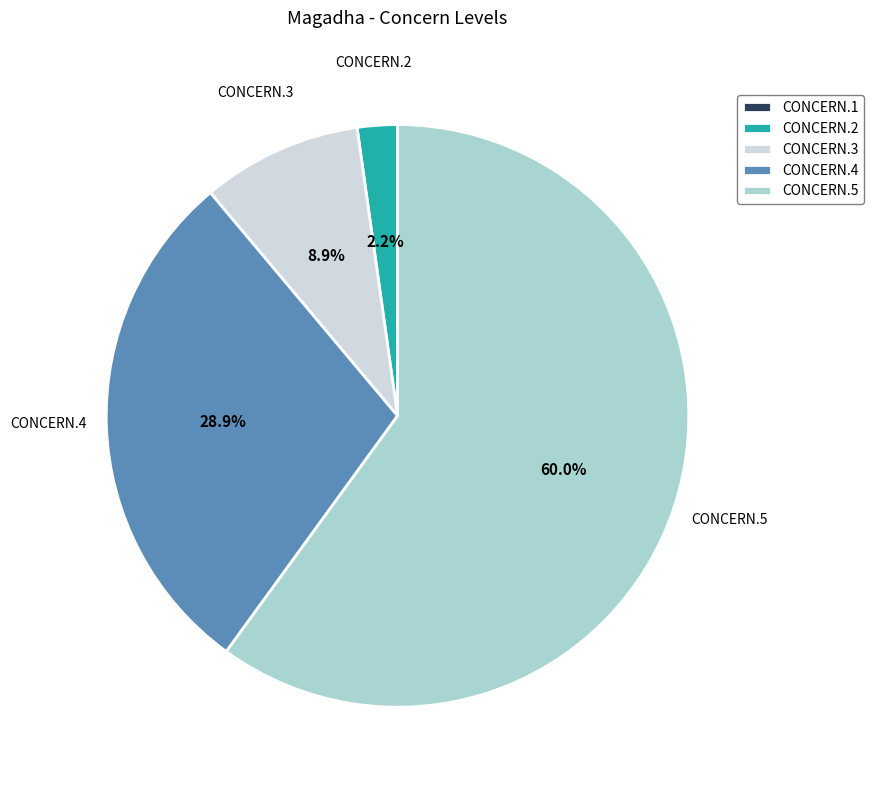

Is there a majority slice in this chart?

Yes